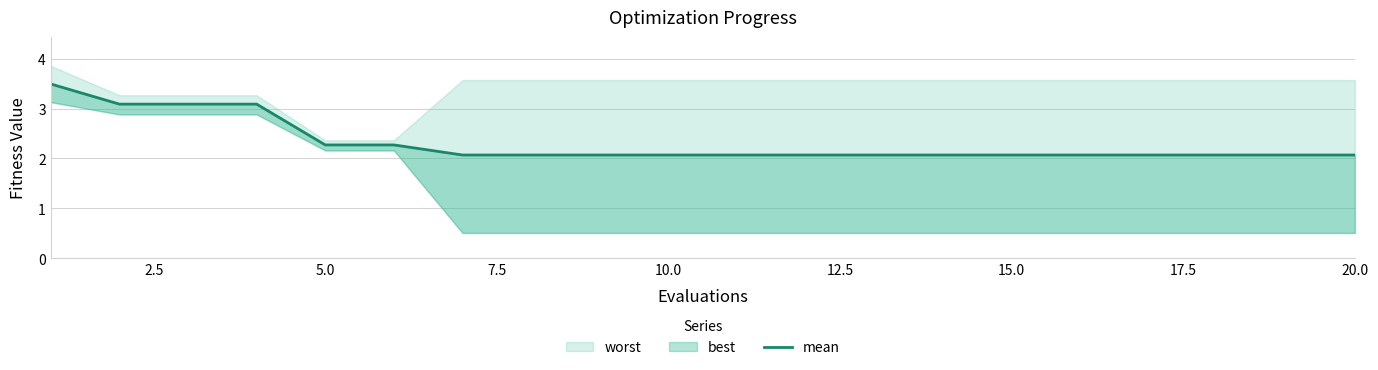

True or false: there are more than 0 points higher than both neighbors.

False